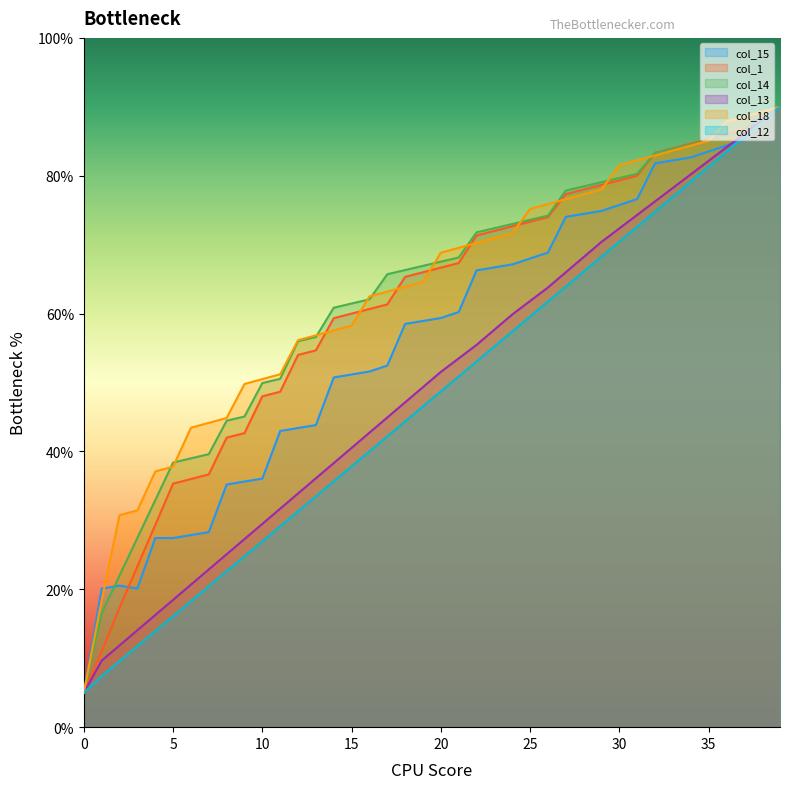

The value of col_12 at 35 is 81.3. True or false?

True